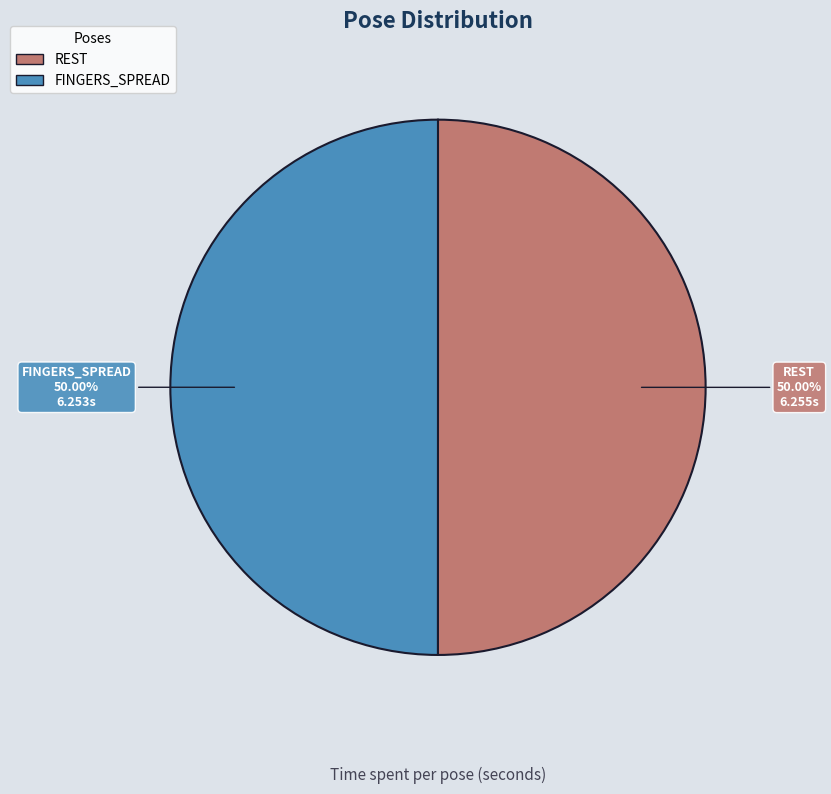

To the nearest percent, what is the difference between the largest and smallest slice percentages?

0%